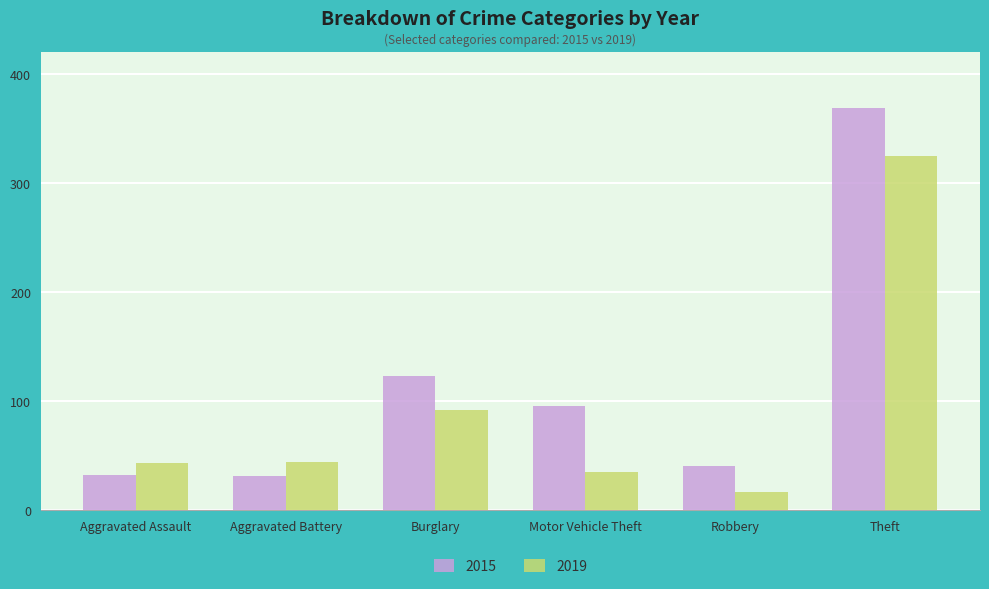

At Aggravated Battery, list the series in order from smallest to largest.

2015, 2019